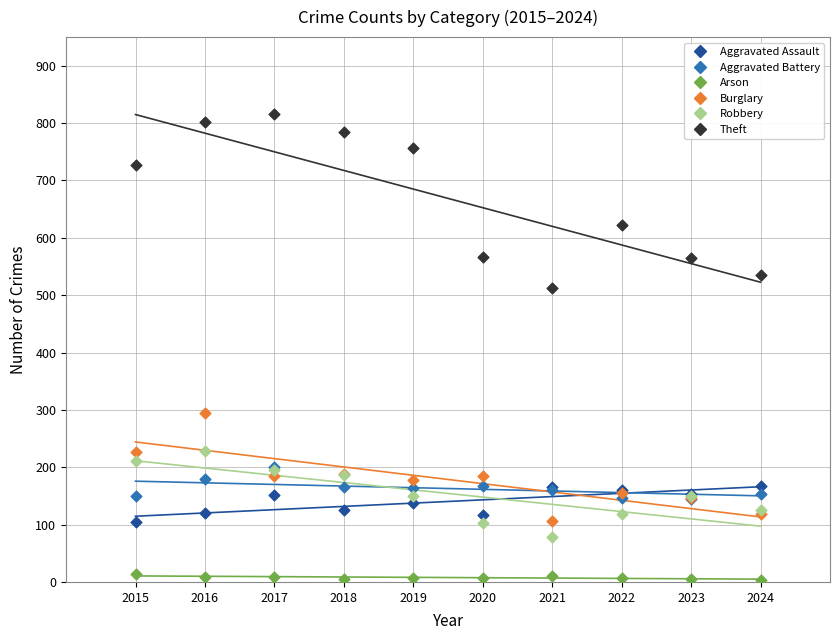

Across all series, what Y value is closest to 410?

512